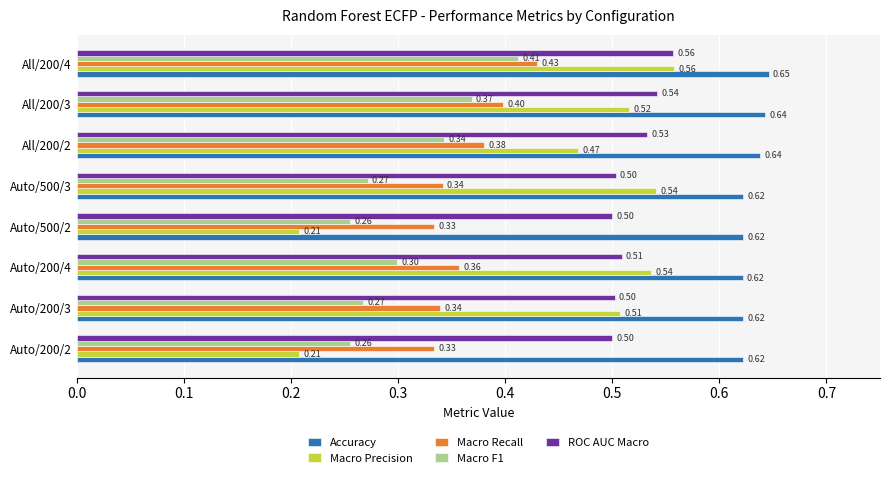

Which series has the largest total across all categories?

Accuracy